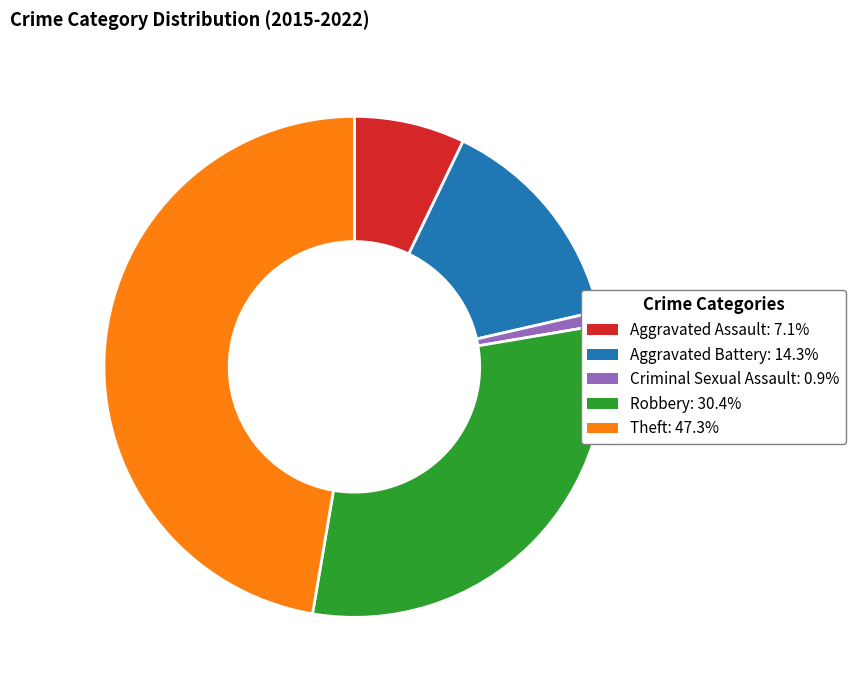

True or false: Aggravated Assault accounts for 7% of the total.

True